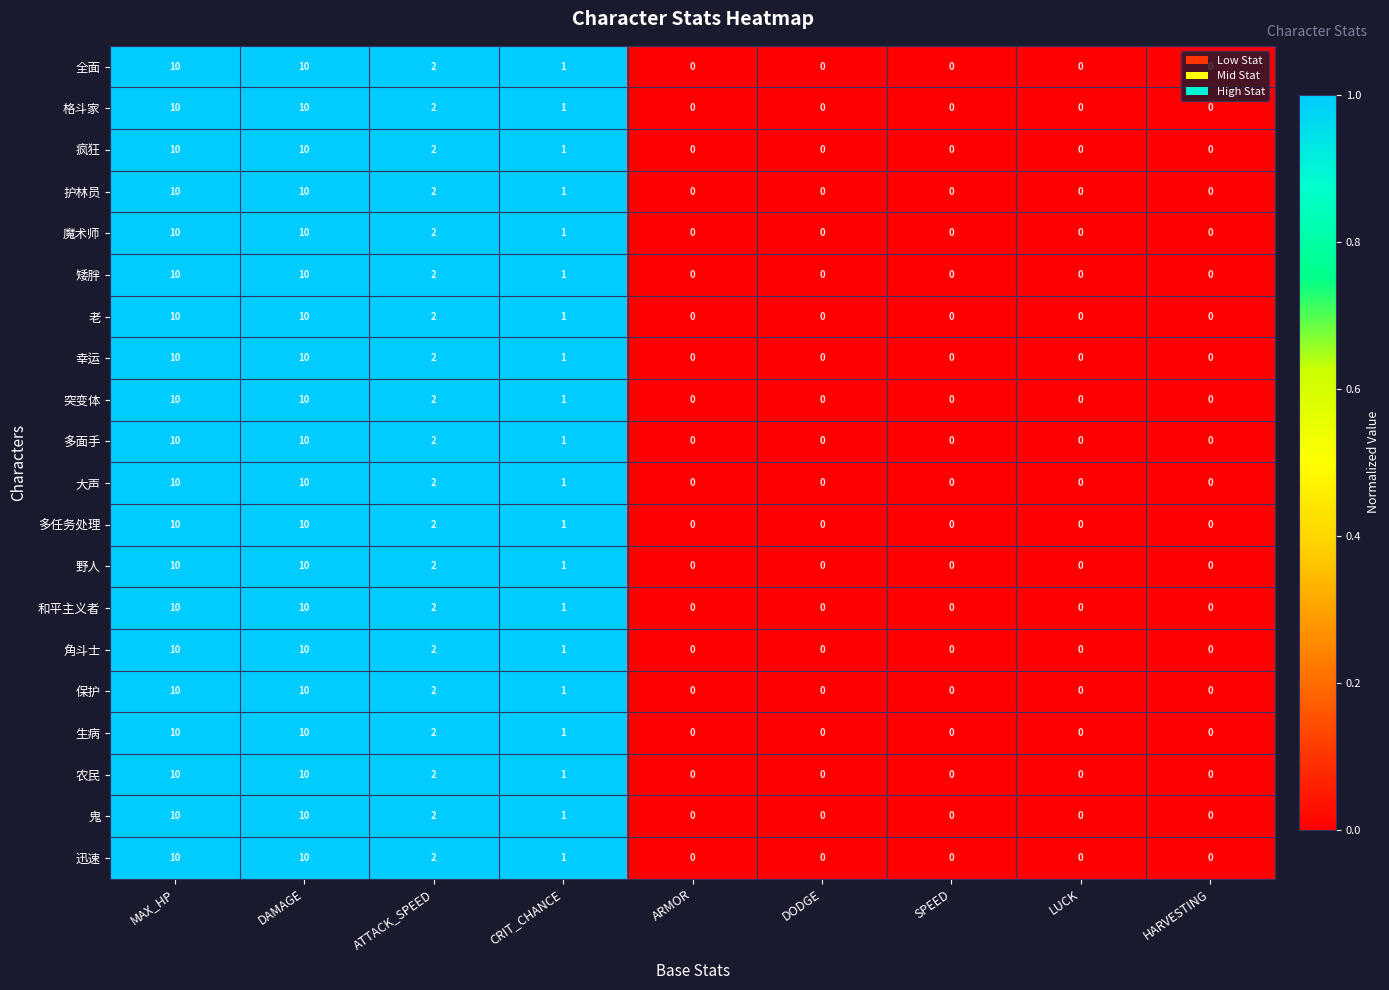

The 护林员 series shows 10 at DAMAGE. True or false?

True